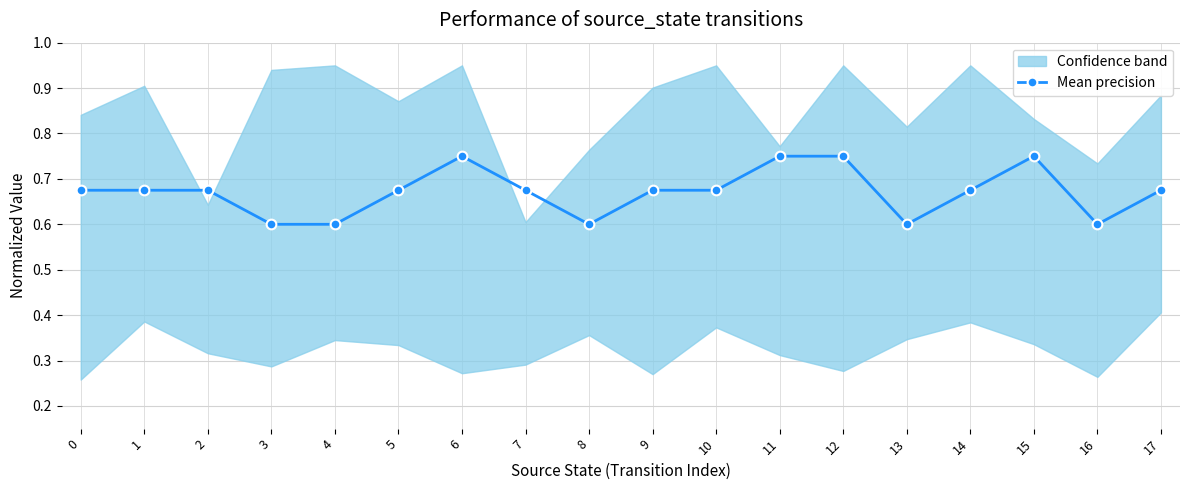

Where is the first local minimum?

8